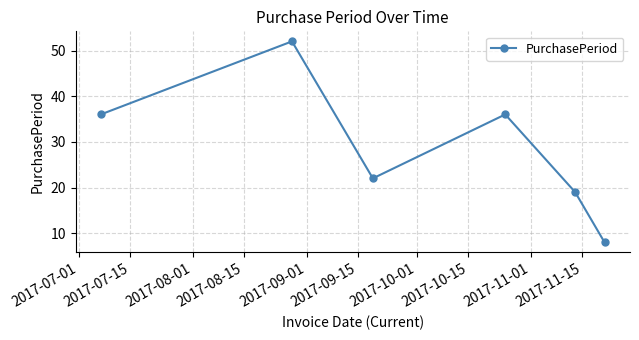

How many points are lower than both their immediate neighbors (excluding endpoints)?

1